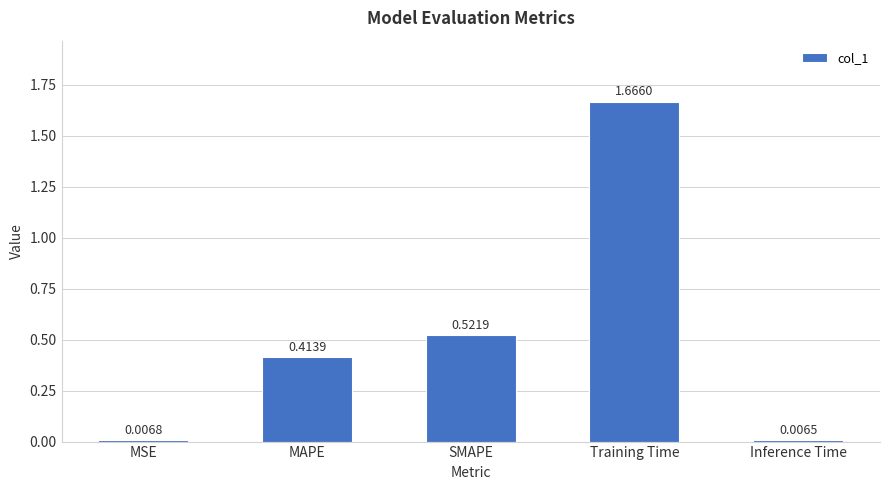

Rank the categories by value from highest to lowest.

Training Time, SMAPE, MAPE, MSE, Inference Time